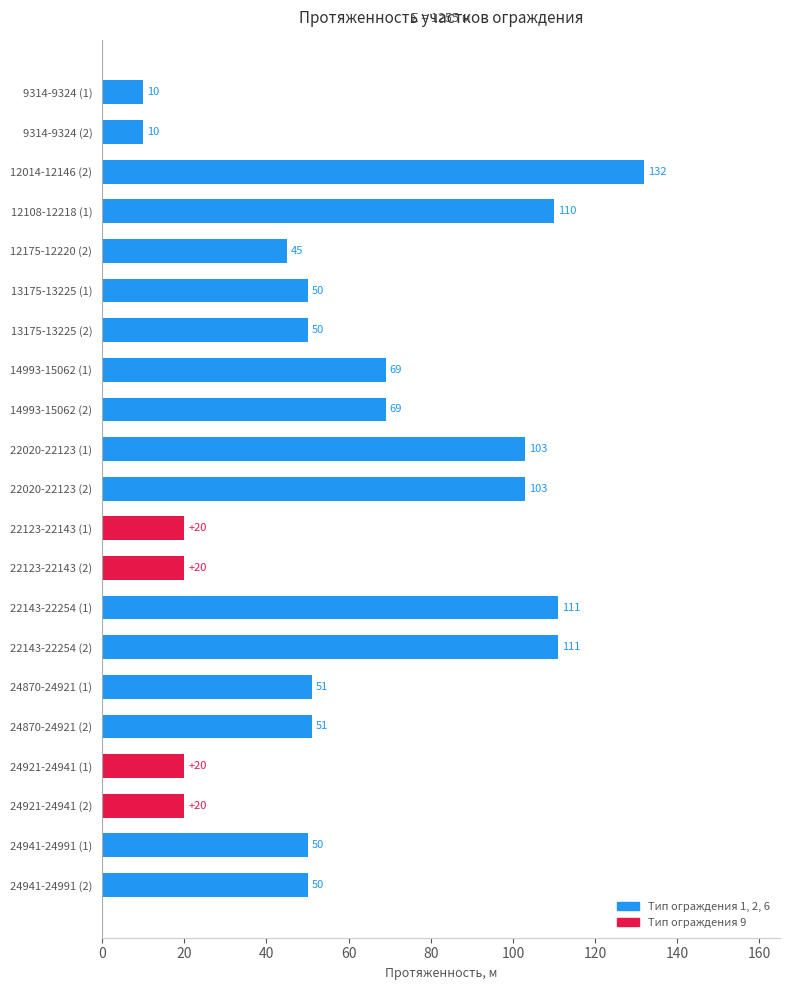

The chart shows a value of 111 at 22143-22254 (2). True or false?

True